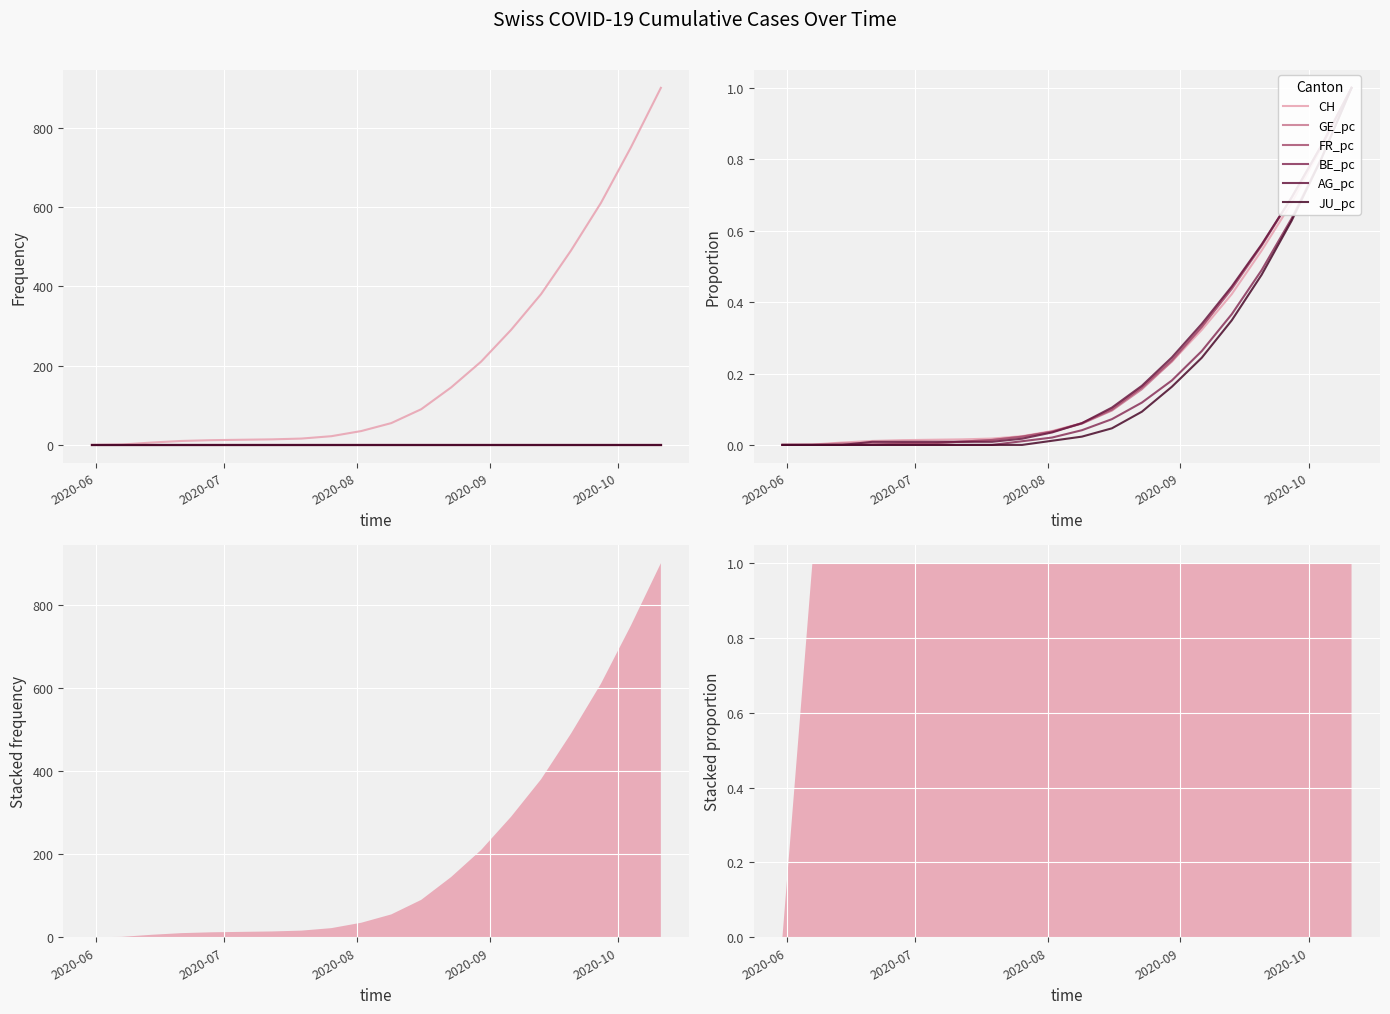

What are all the series names shown in the legend?

CH, GE_pc, FR_pc, BE_pc, AG_pc, JU_pc